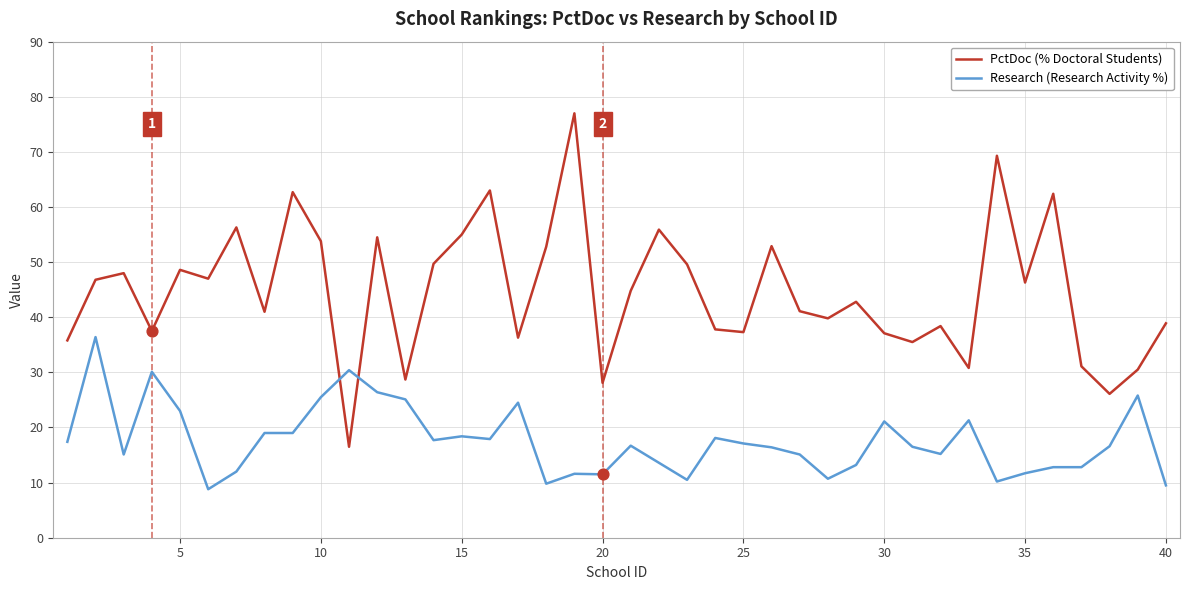

Which series has the widest spread of values?

PctDoc (% Doctoral Students)